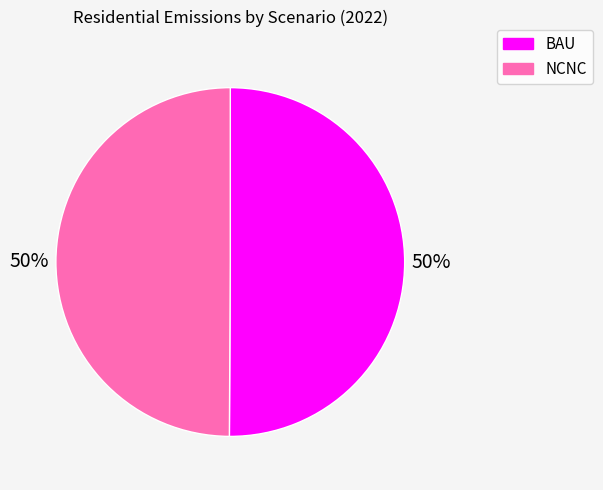

What percentage is the NCNC slice, to the nearest percent?

50%